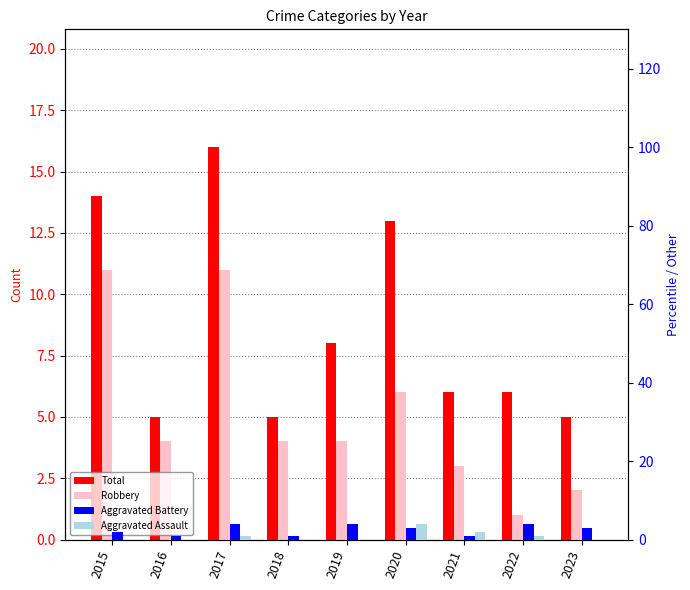

Rank the series by their maximum value, from lowest to highest.

Aggravated Battery, Aggravated Assault, Robbery, Total